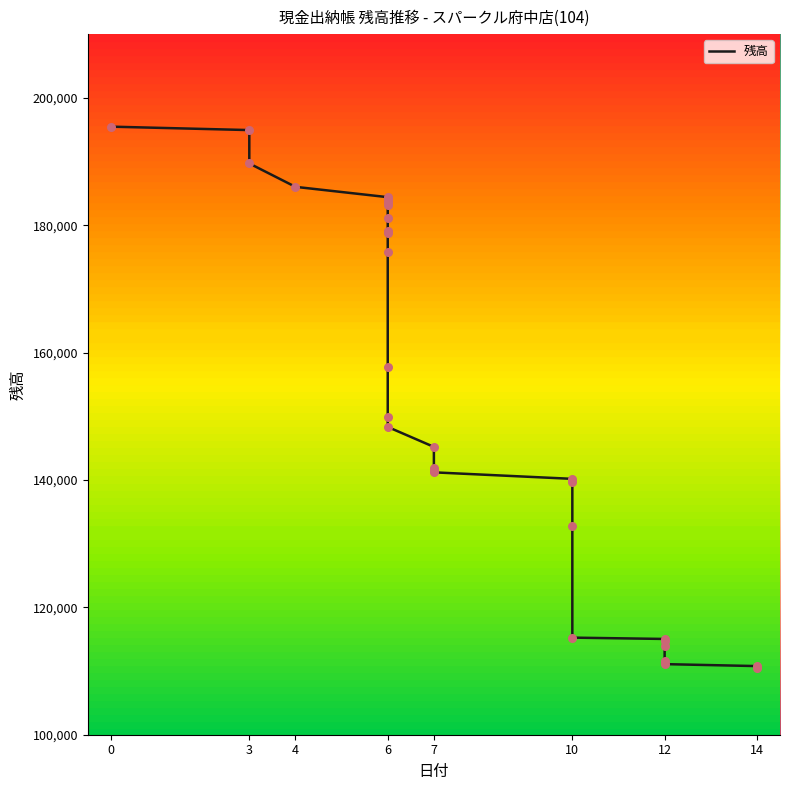

What is the change in value from 6 to 14?

-46959